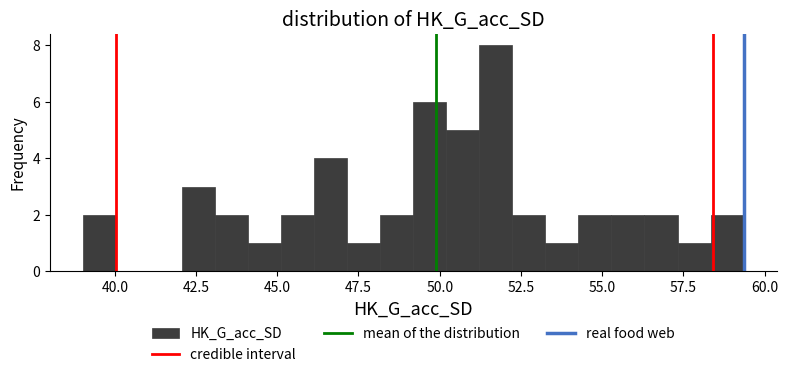

Read against the x-axis, roughly where is the centre of the tallest bar?

51.5